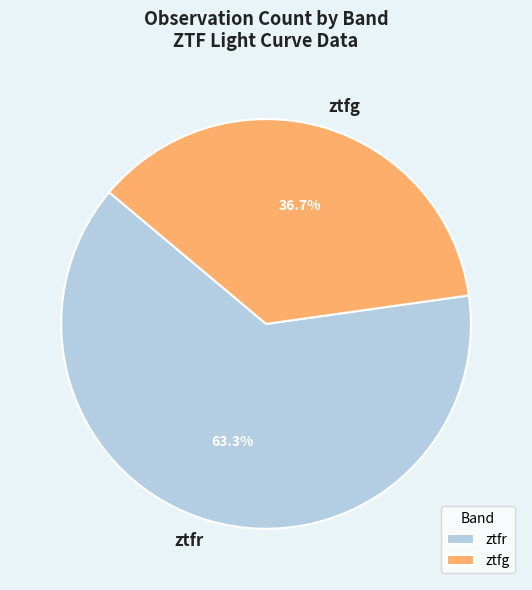

Approximately how many times larger is the value at ztfg compared to ztfr?

0.6